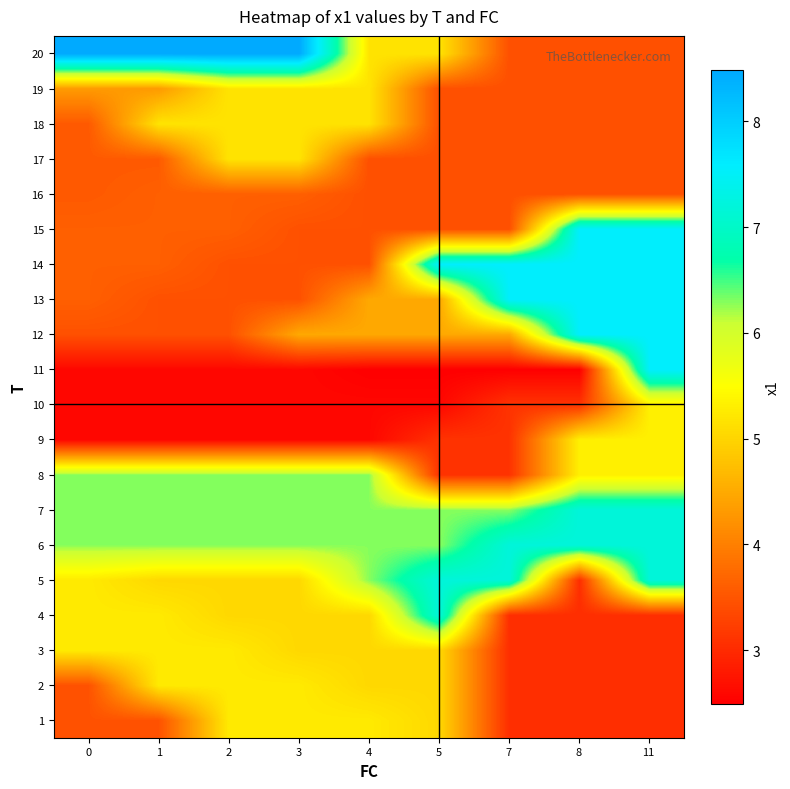

How many categories are shown in the chart?

9